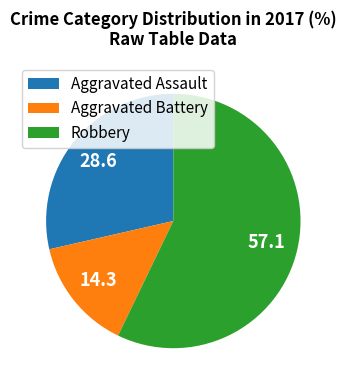

Rank the categories by value from lowest to highest.

Aggravated Battery, Aggravated Assault, Robbery